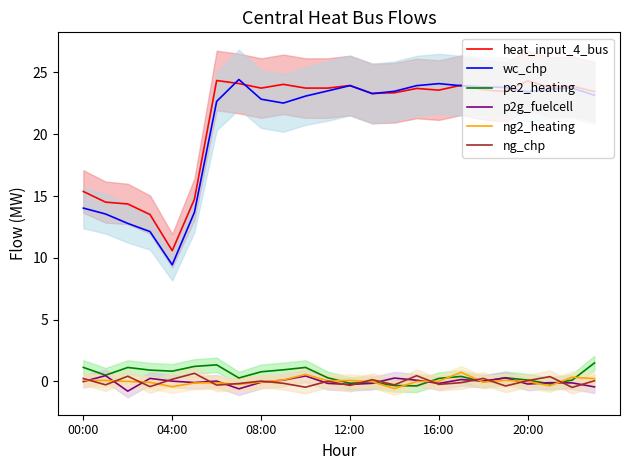

Where do pe2_heating and p2g_fuelcell first cross each other?

13 and 14